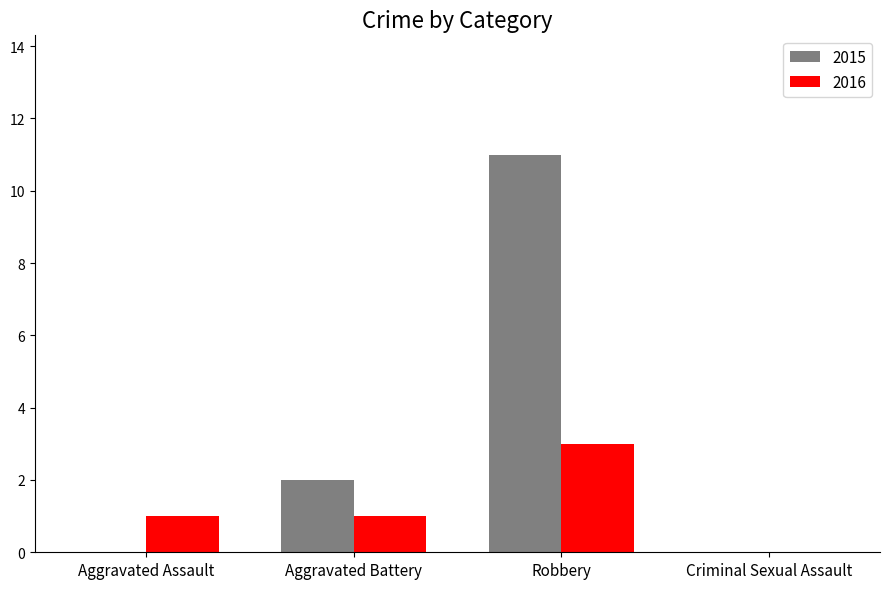

Count the number of data series in this chart.

2